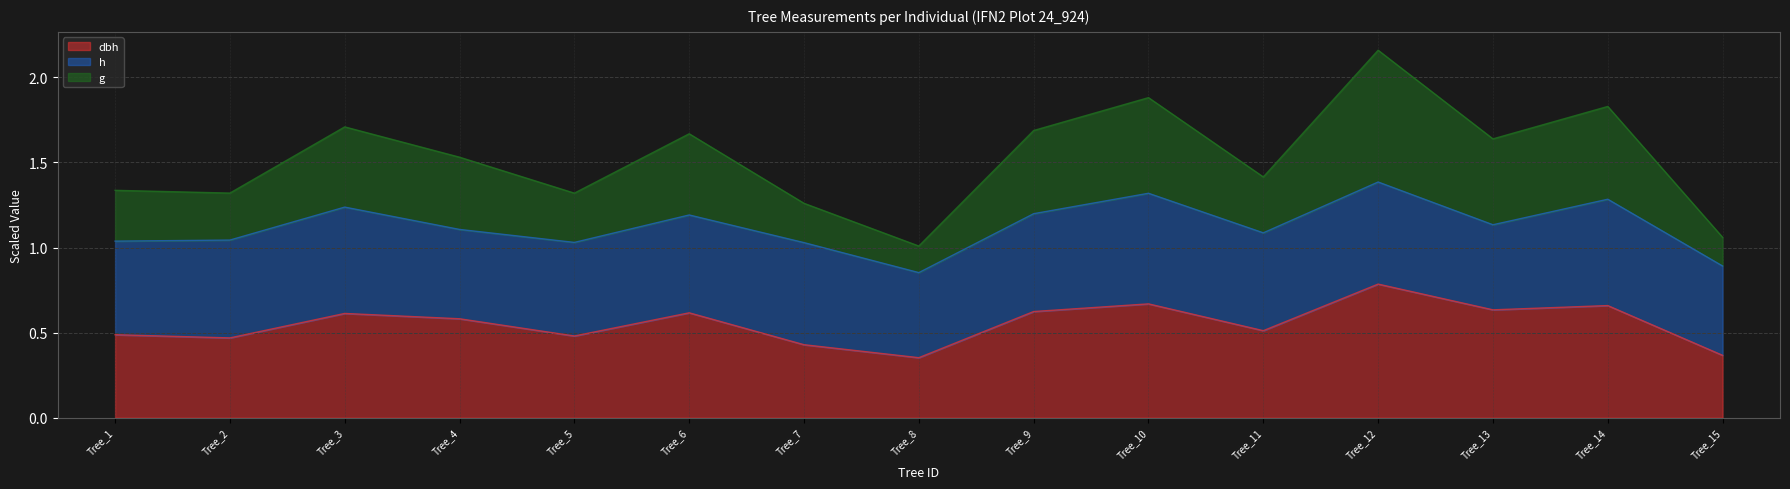

What is the total value across all series at Tree_8?

1.0